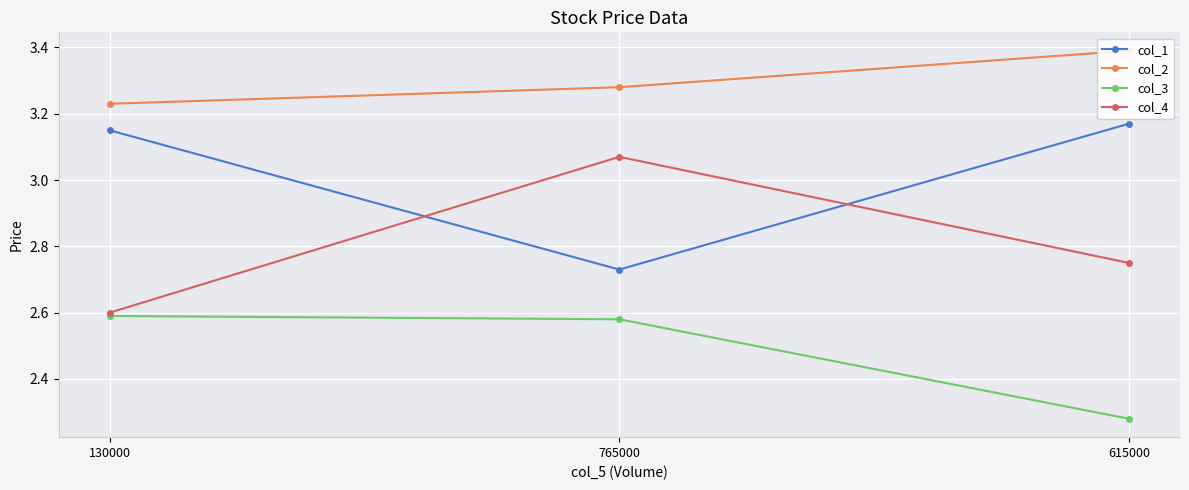

Where is col_2 nearest to the value 3?

130000